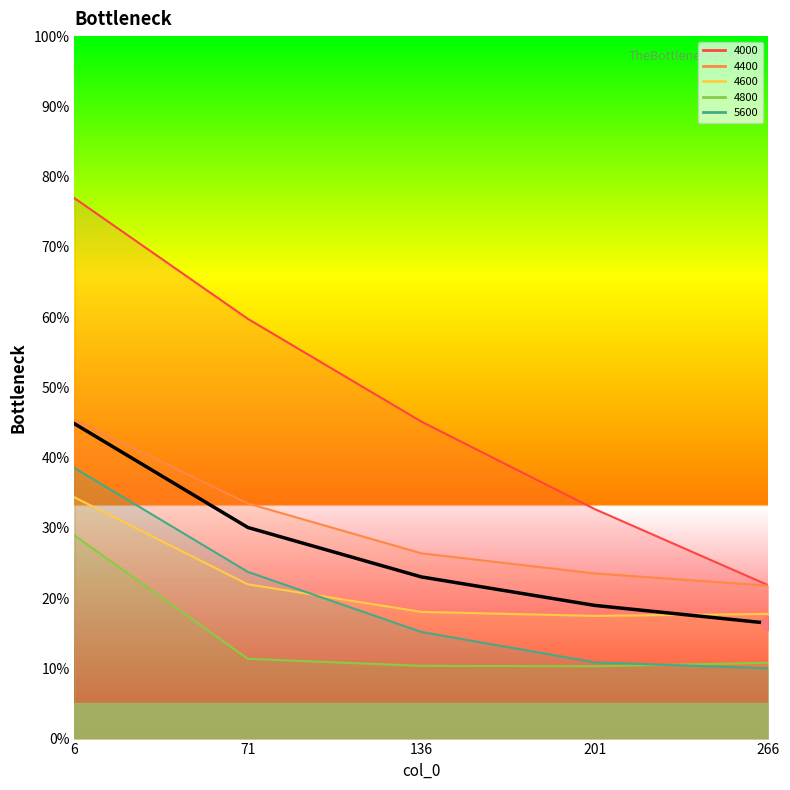

Reading left to right, extract all data points from this chart.

0.4	0.3	0.2	0.2	0.2